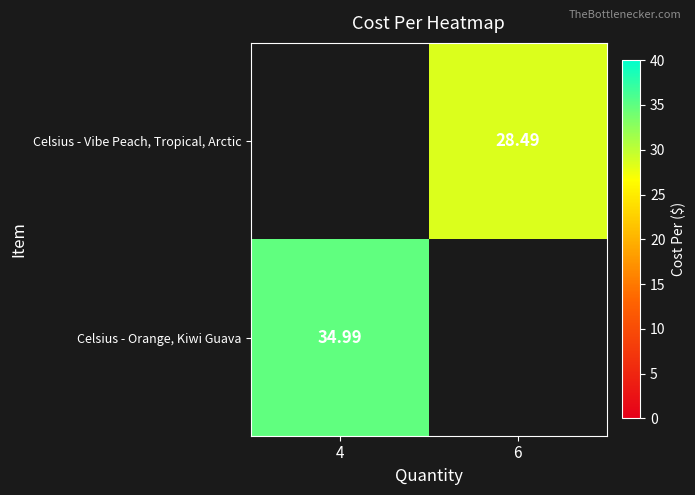

Is it true that Celsius - Vibe Peach, Tropical, Arctic equals 12.8 at 6?

False